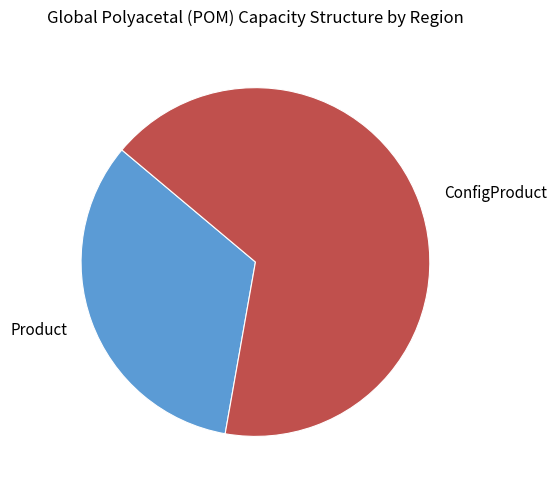

Combined, do Product and ConfigProduct account for over 50%?

Yes